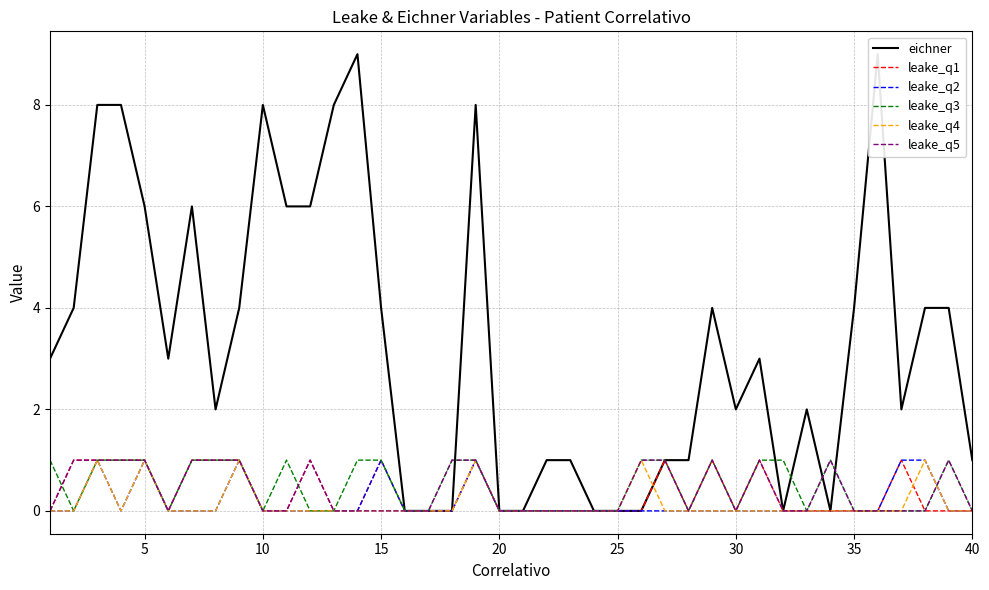

How many interior local valleys does the leake_q5 series have?

3